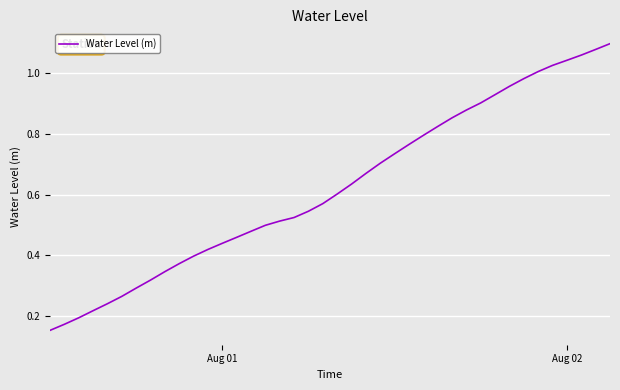

Does the chart display data point markers on the line(s)?

No